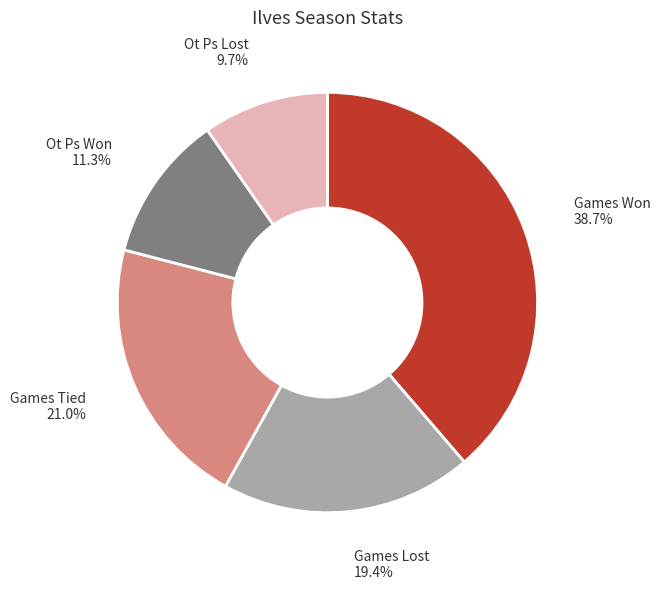

How many slices are in this pie chart?

5